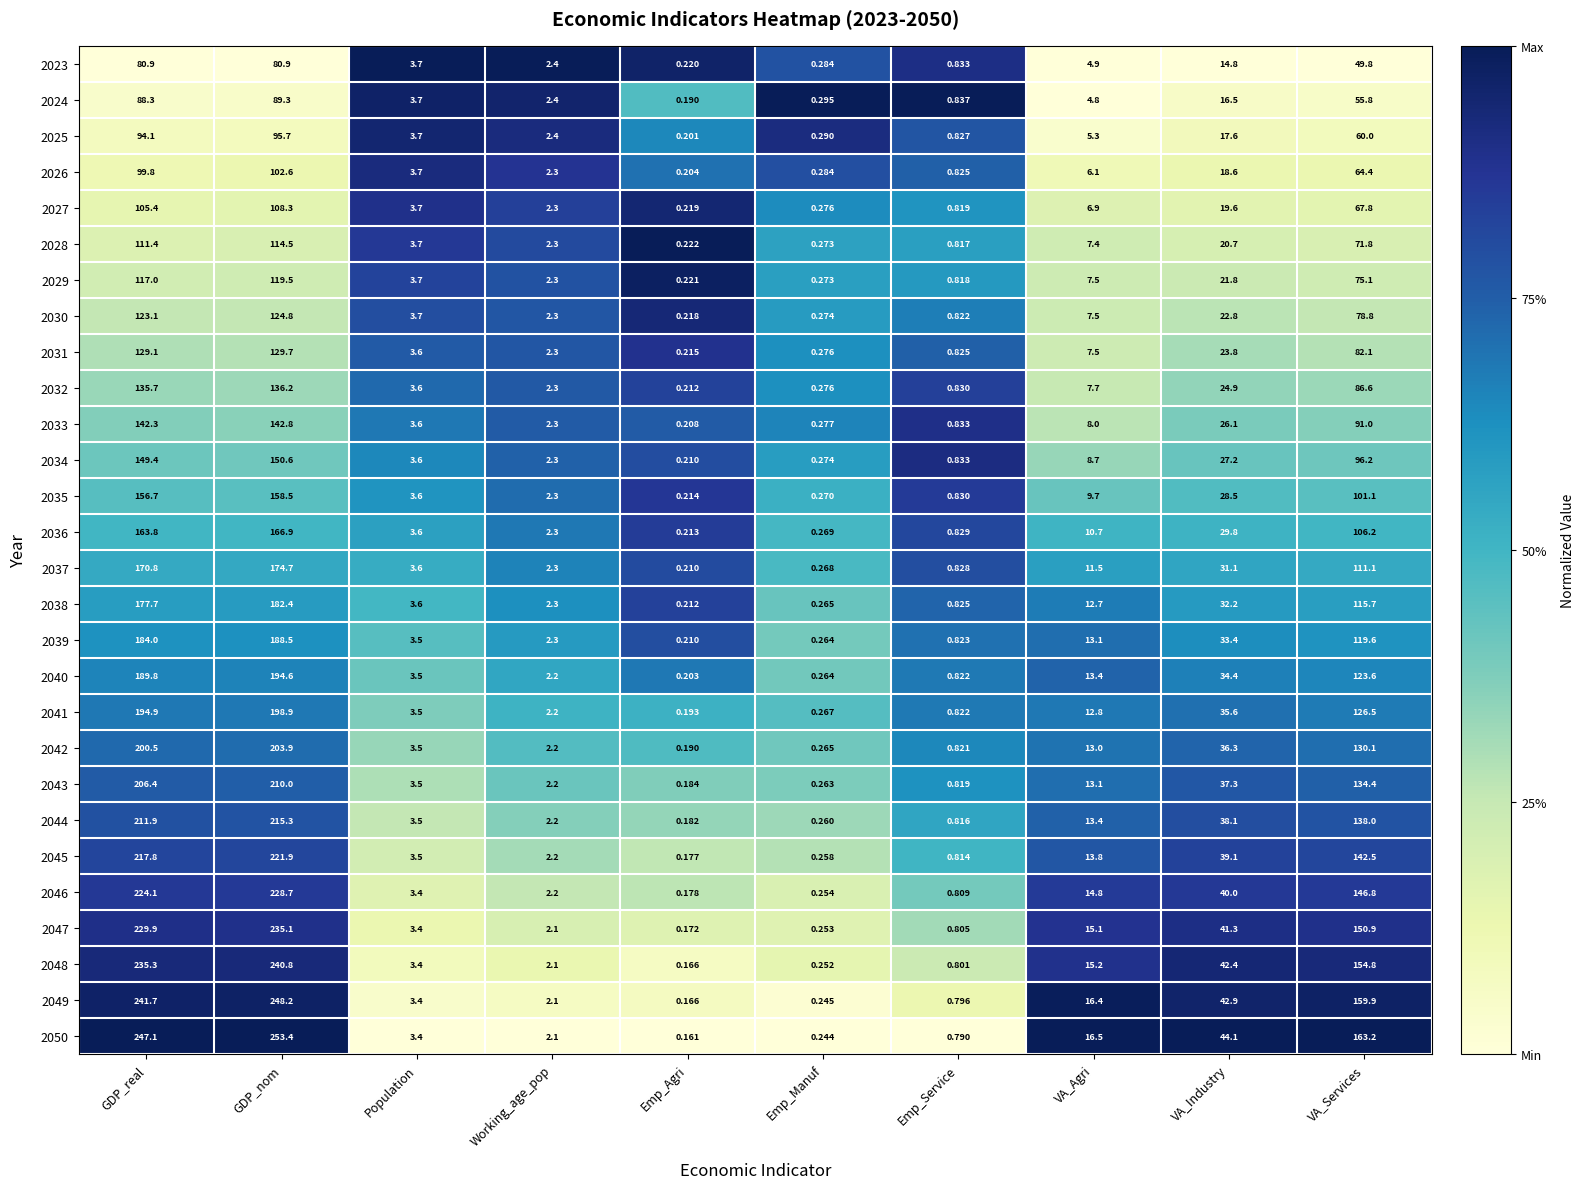

Where does the 2046 series first go above 14?

GDP_real